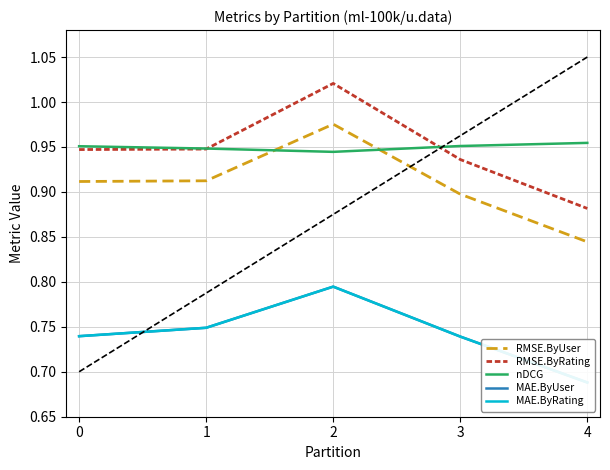

Rank the series by their maximum value, from lowest to highest.

MAE.ByUser, MAE.ByRating, nDCG, RMSE.ByUser, RMSE.ByRating